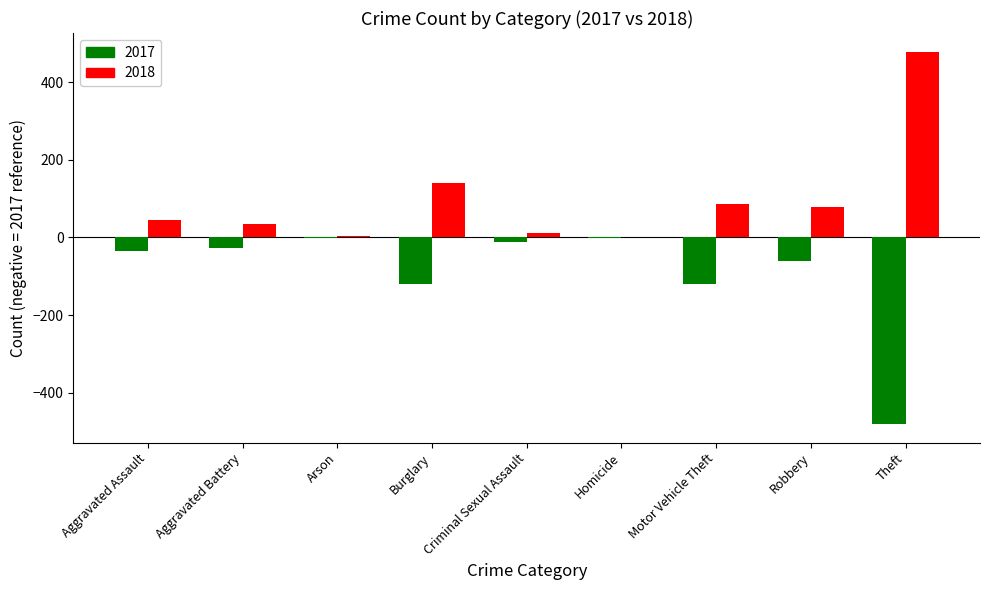

Between Arson and Burglary, which series saw the biggest shift?

2018